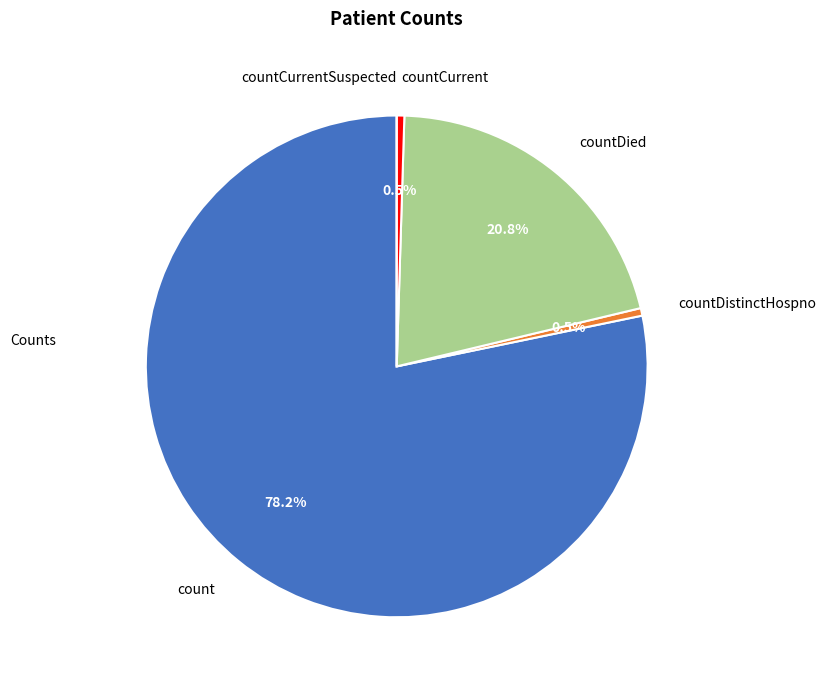

Which has a higher value, count or countDied?

count